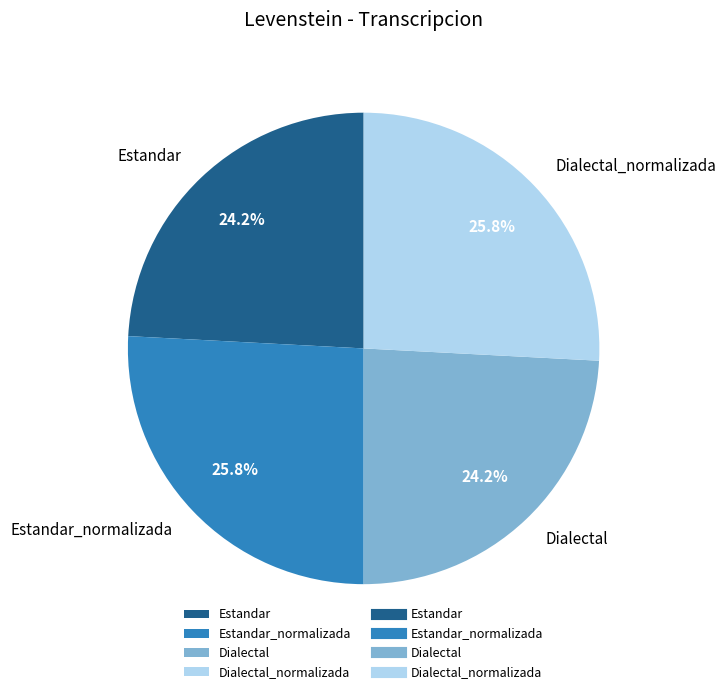

What is the ratio of the value at Dialectal to the value at Dialectal_normalizada?

0.9